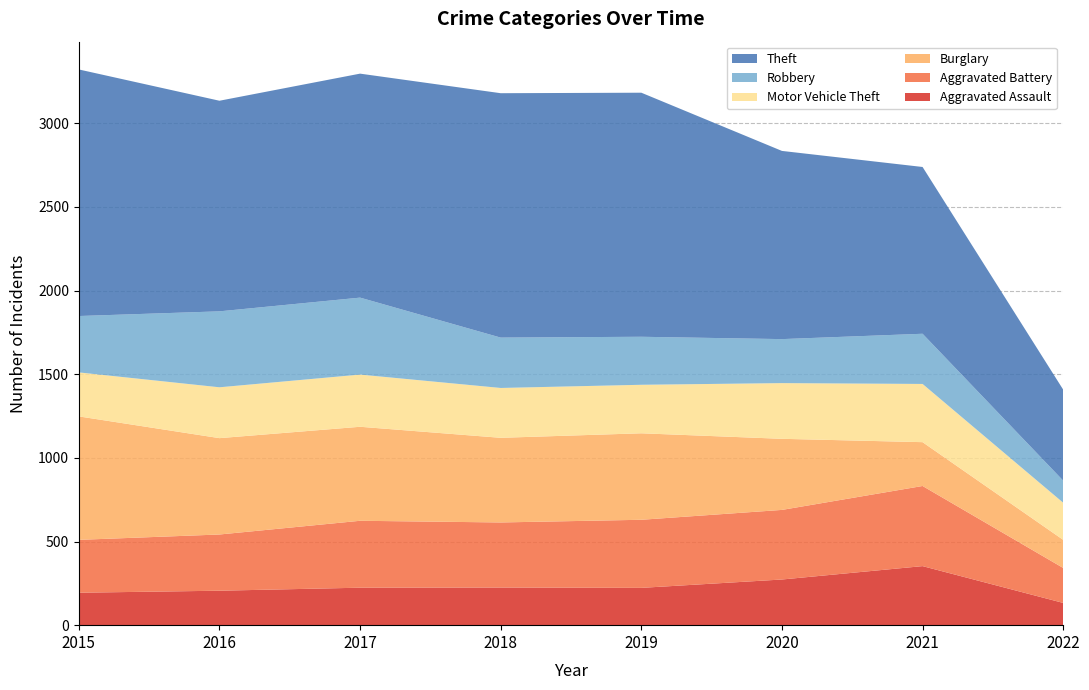

Reading left to right, what are all the values shown in this chart?

Aggravated Assault: 194	206	224	225	223	273	353	133
Aggravated Battery: 316	336	400	389	407	416	479	209
Burglary: 738	576	562	506	517	425	262	168
Motor Vehicle Theft: 263	304	312	298	290	333	348	222
Robbery: 337	454	460	301	287	263	300	132
Theft: 1474	1259	1339	1461	1459	1125	997	544